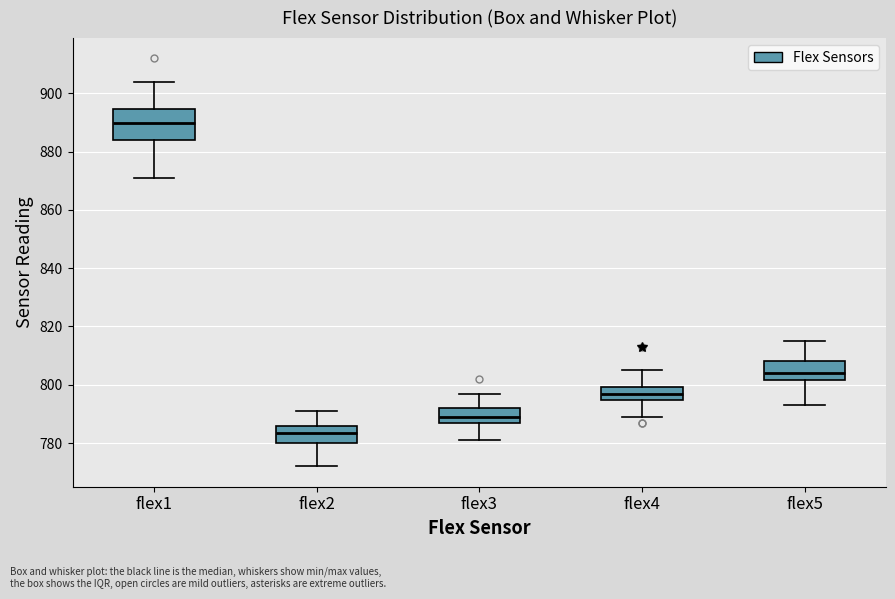

Reading left to right, read every box against the y-axis: the position of its median line, the range the box covers, and the ends of its whiskers. The values are not printed on the chart, so give them approximately, as read against the axis.

flex1: median 890, box 884 to 894, whiskers 872 to 904
flex2: median 784, box 780 to 786, whiskers 772 to 792
flex3: median 790, box 788 to 792, whiskers 782 to 798
flex4: median 798, box 794 to 800, whiskers 790 to 806
flex5: median 804, box 802 to 808, whiskers 794 to 816